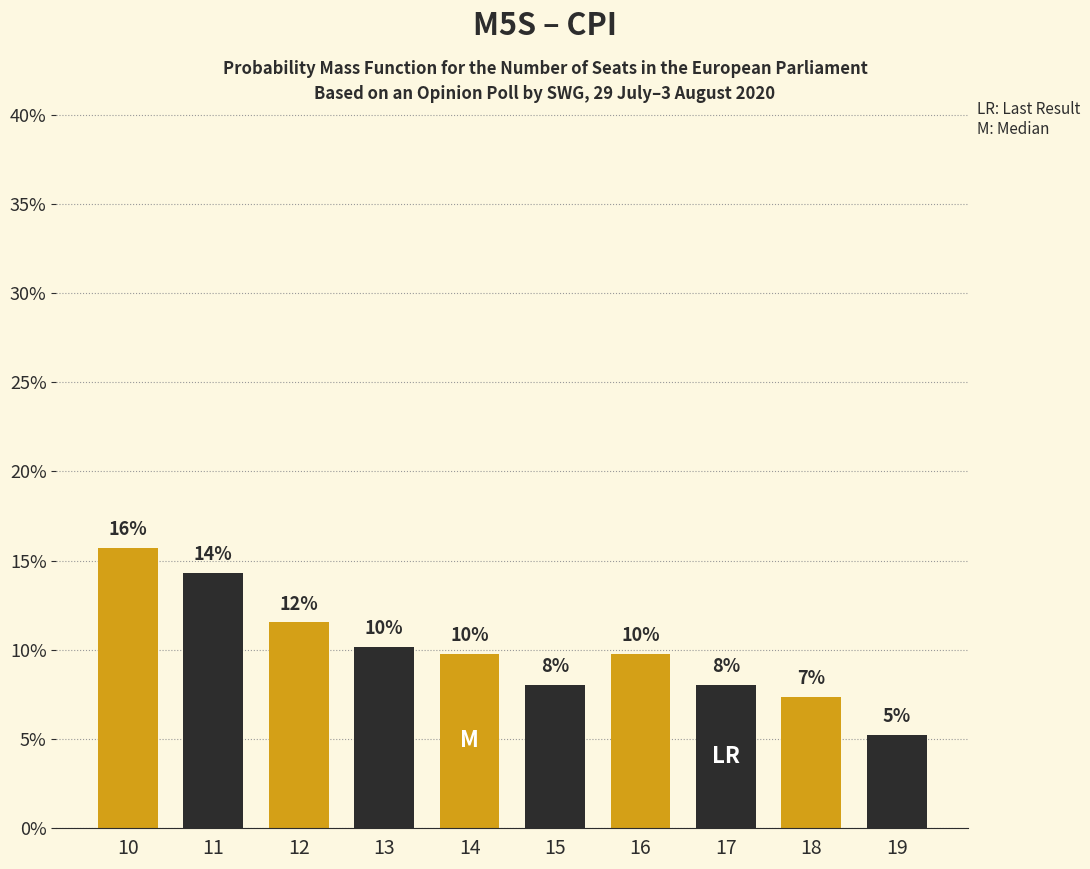

How many bars are there in total?

10